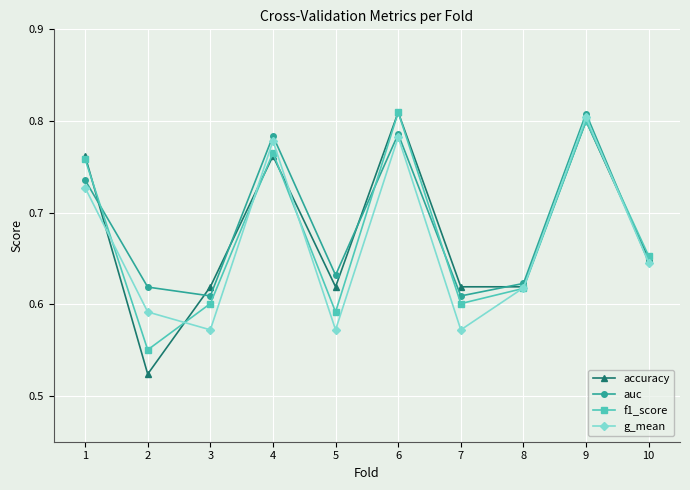

Which series changed the most between 7 and 10?

g_mean